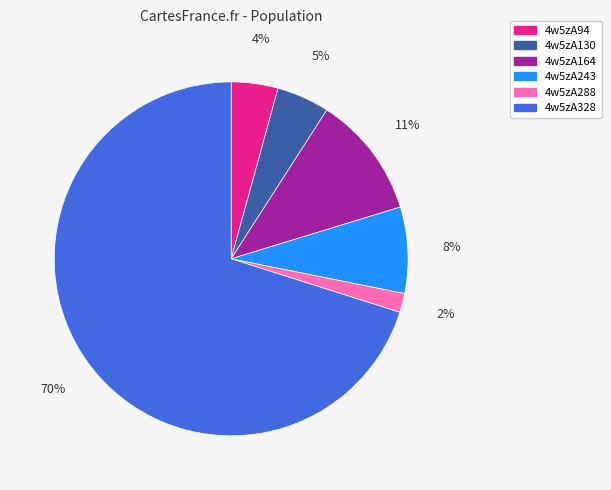

How many segments does this pie chart have?

6